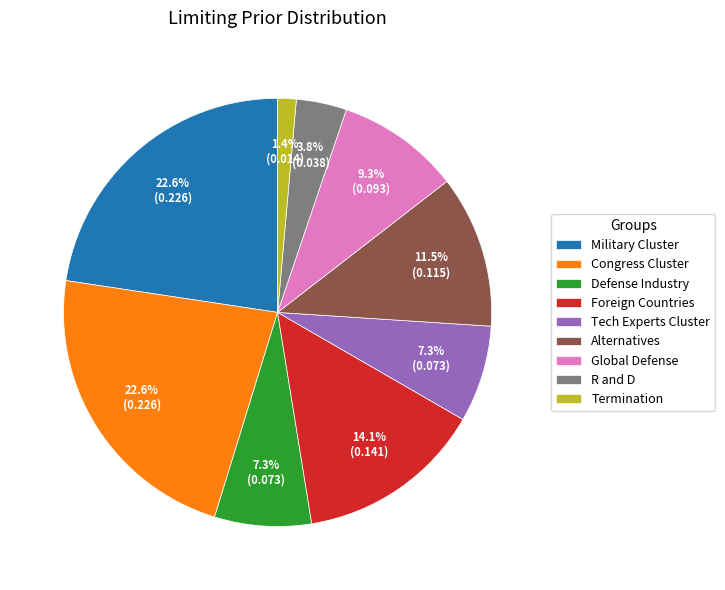

To the nearest percent, what is the combined percentage of Military Cluster and Congress Cluster?

45%